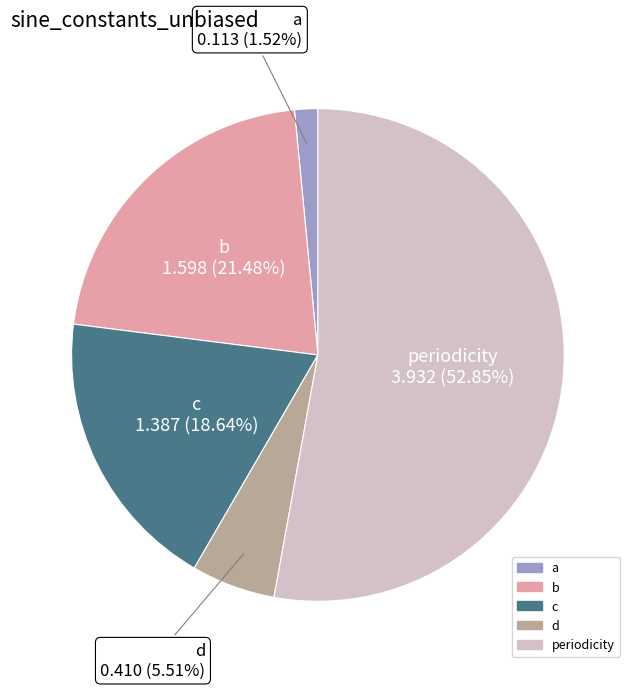

To the nearest percent, what is the average slice percentage?

20%